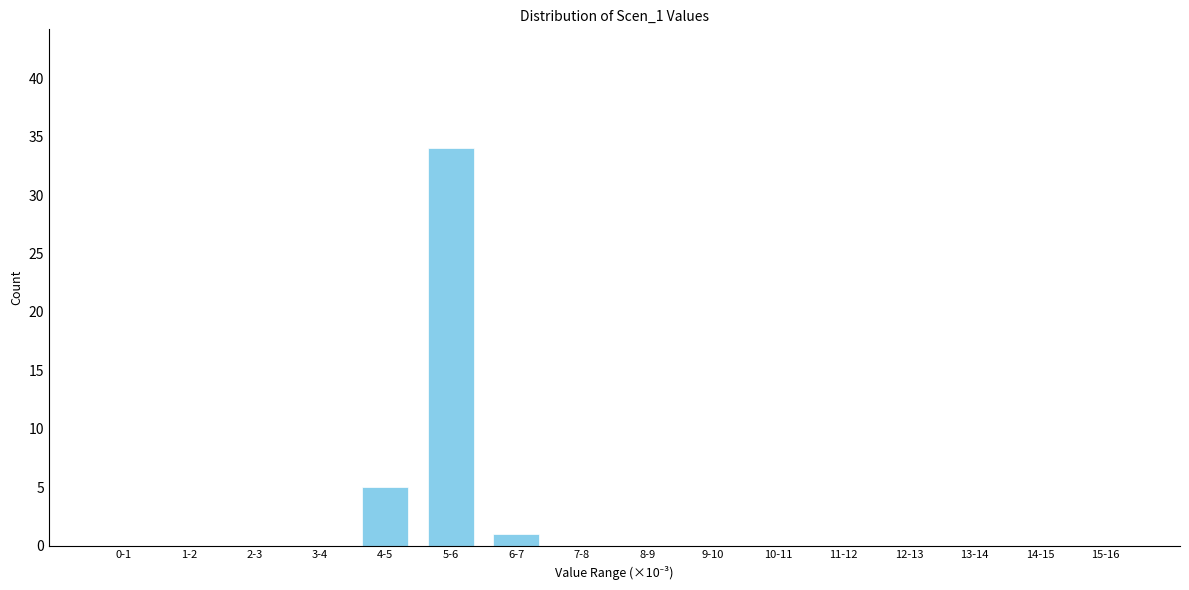

Reading left to right, transcribe all the data shown in this chart.

0-1=0	1-2=0	2-3=0	3-4=0	4-5=5	5-6=34	6-7=1	7-8=0	8-9=0	9-10=0	10-11=0	11-12=0	12-13=0	13-14=0	14-15=0	15-16=0